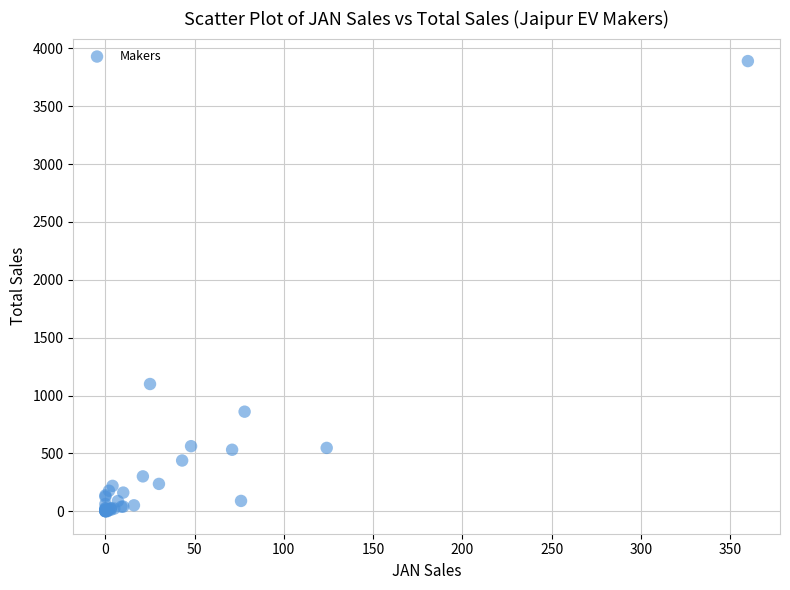

What Y value in the scatter plot is closest to 1945?

1100